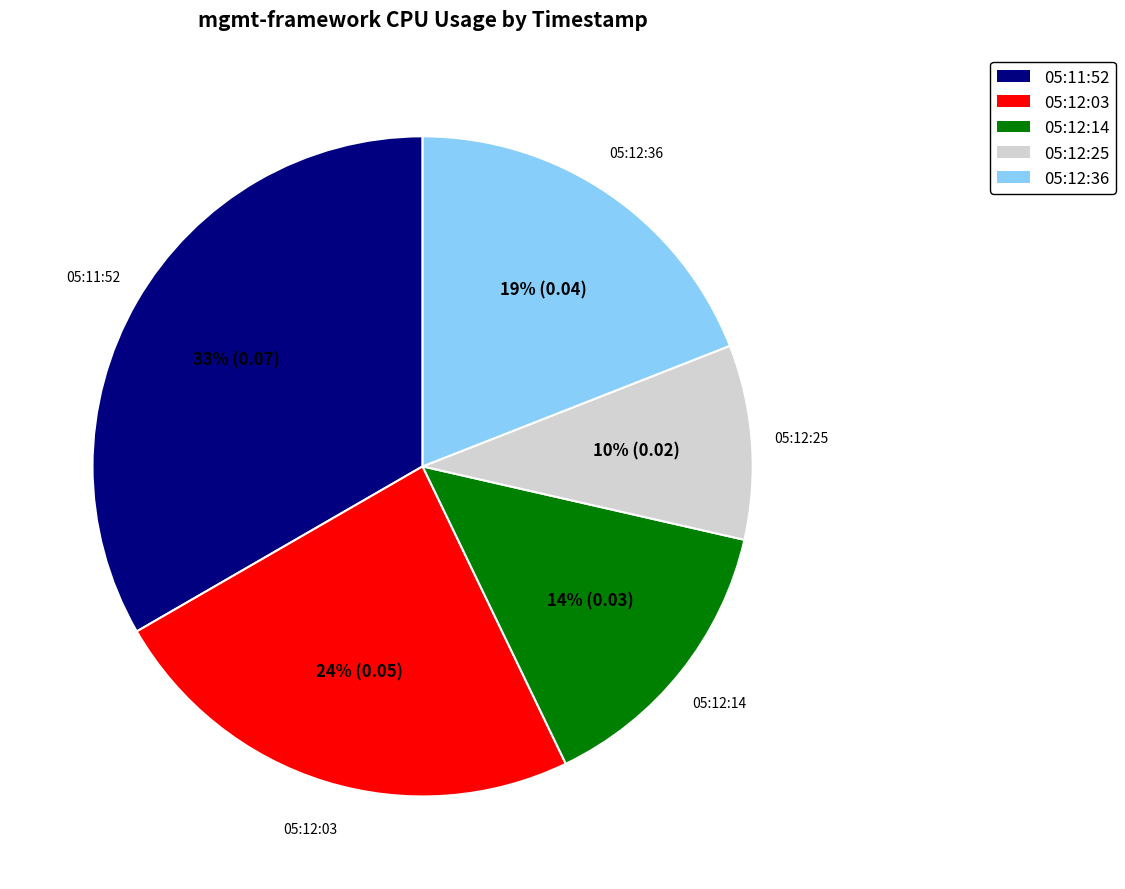

The 05:12:03 slice represents 24% of the pie. True or false?

True